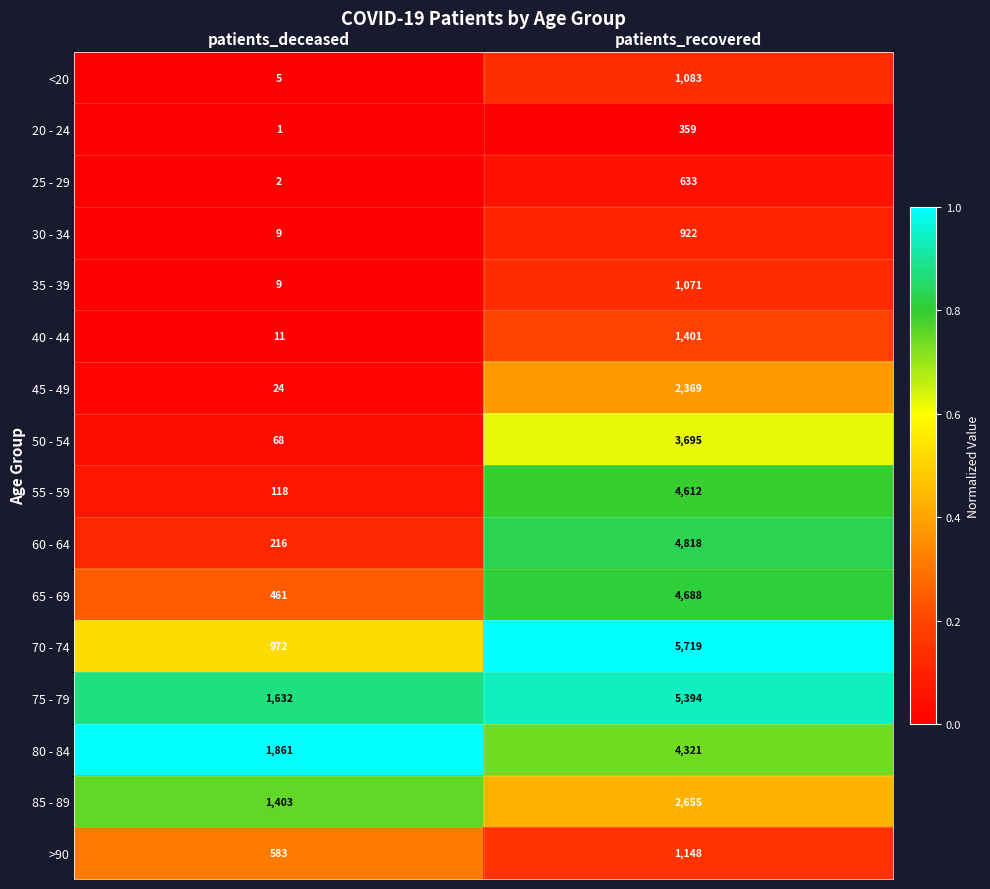

Is it true that 30 - 34 equals 581 at patients_recovered?

False